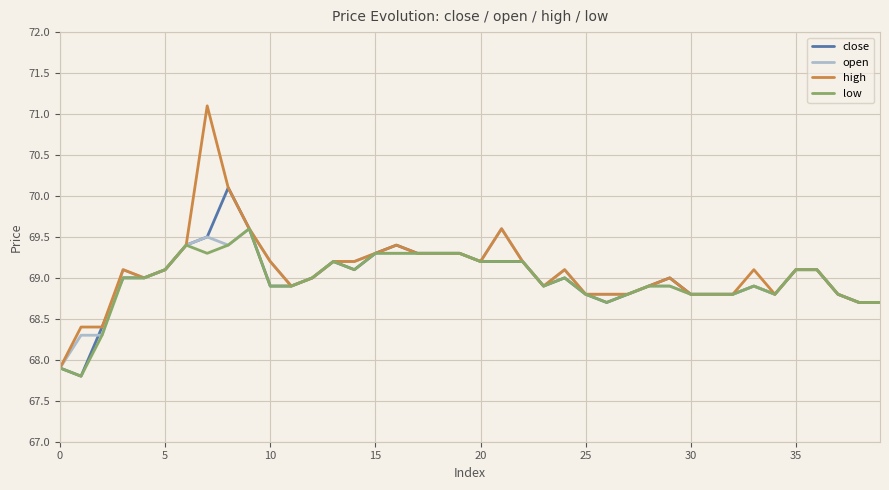

How many lines are shown in the chart?

4